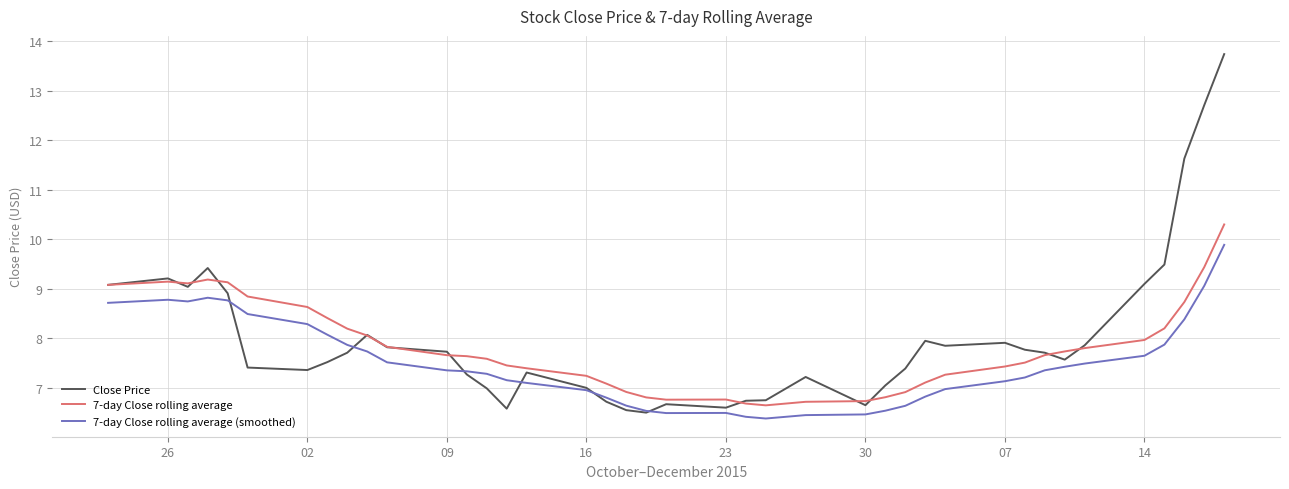

True or false: 7-day Close rolling average and 7-day Close rolling average (smoothed) intersect in this chart.

False